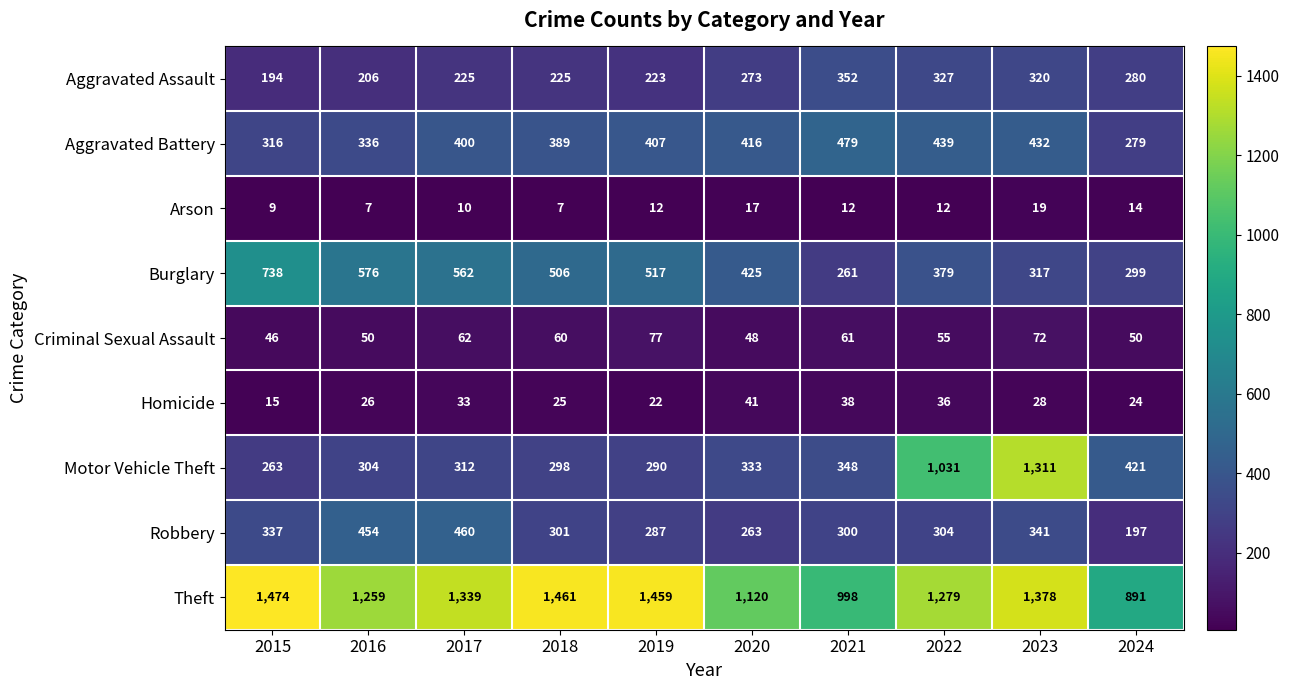

What is the total value across all series at 2020?

2936